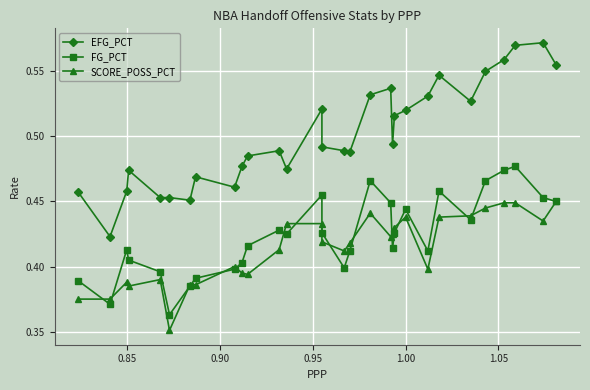

At 0.90, list the series in order from largest to smallest.

EFG_PCT, FG_PCT, SCORE_POSS_PCT